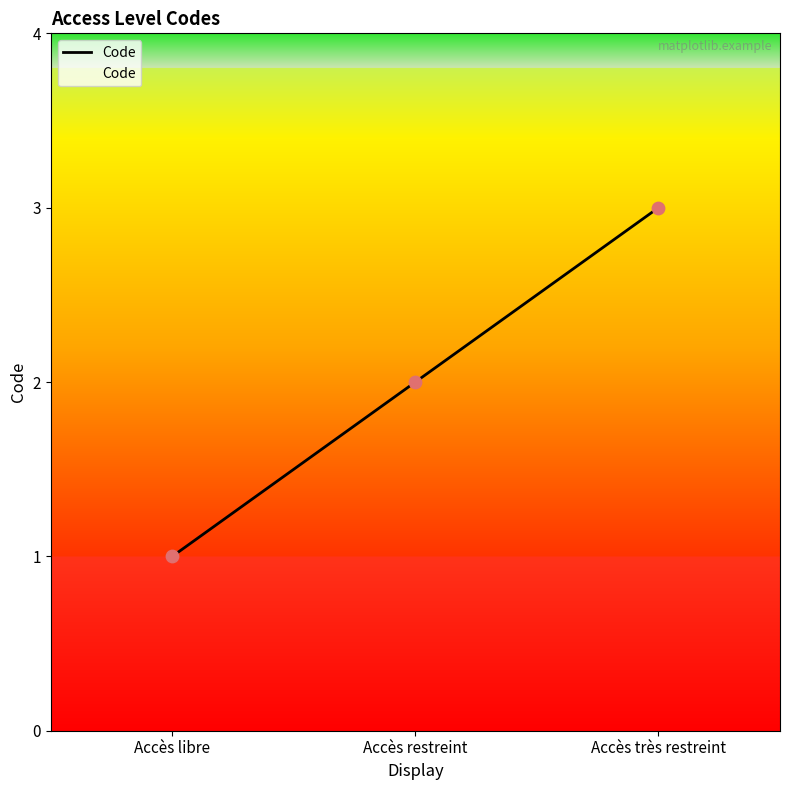

What is the change in value from Accès libre to Accès restreint?

+1